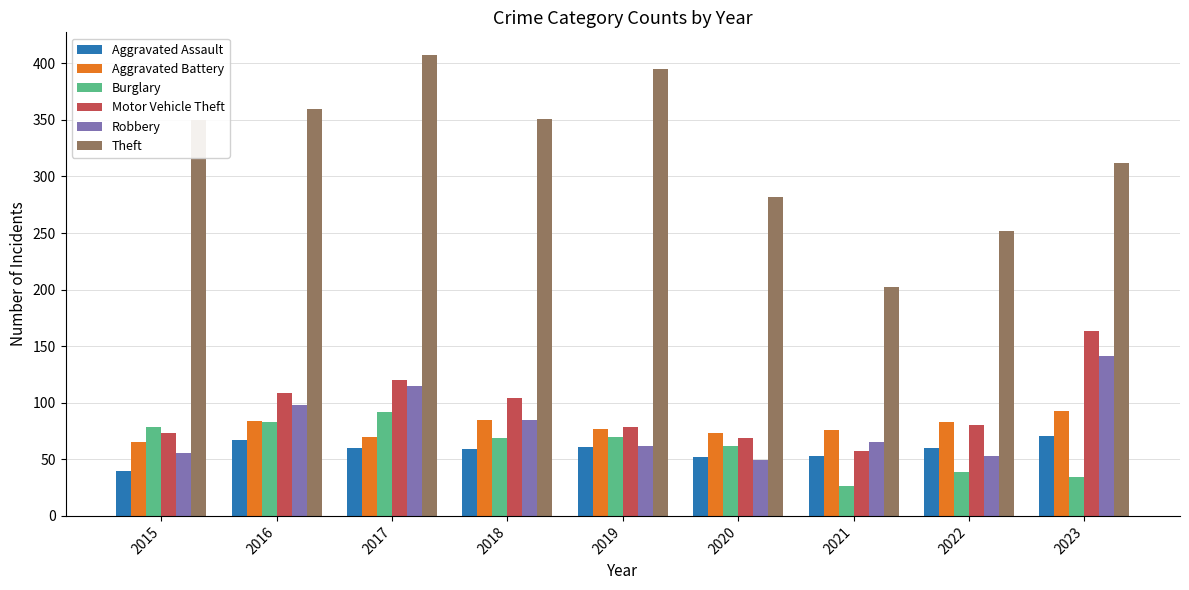

What is the spread (max minus min) of values at 2016?

293